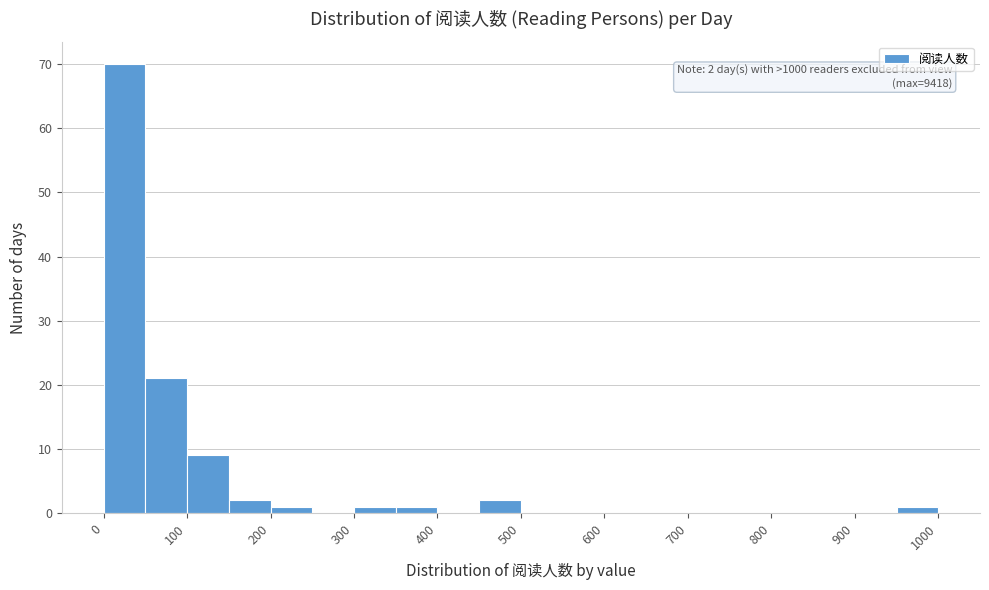

Which range on the x-axis has the tallest bar?

0 to 50